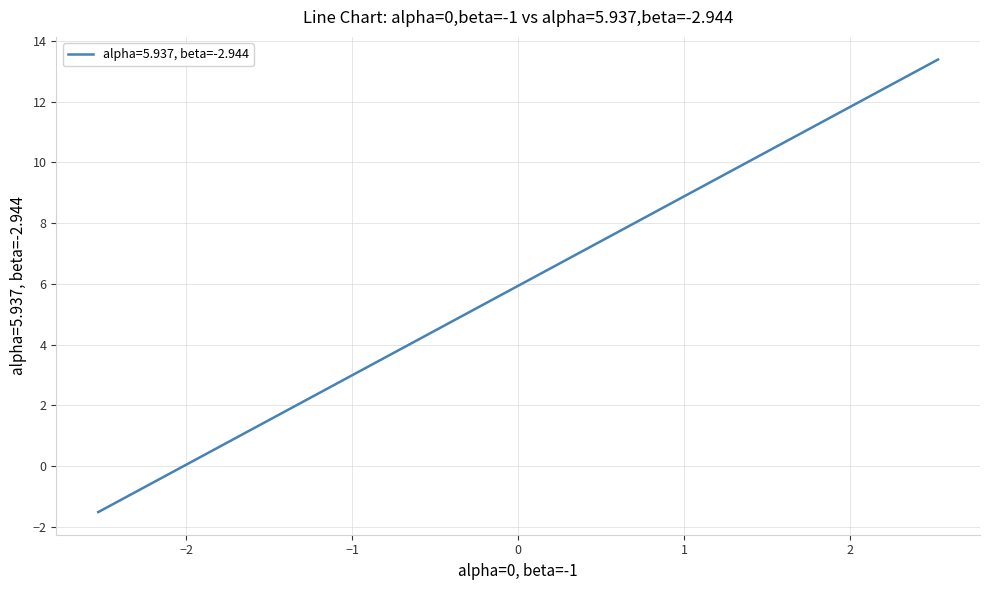

Does the chart display data point markers on the line(s)?

No